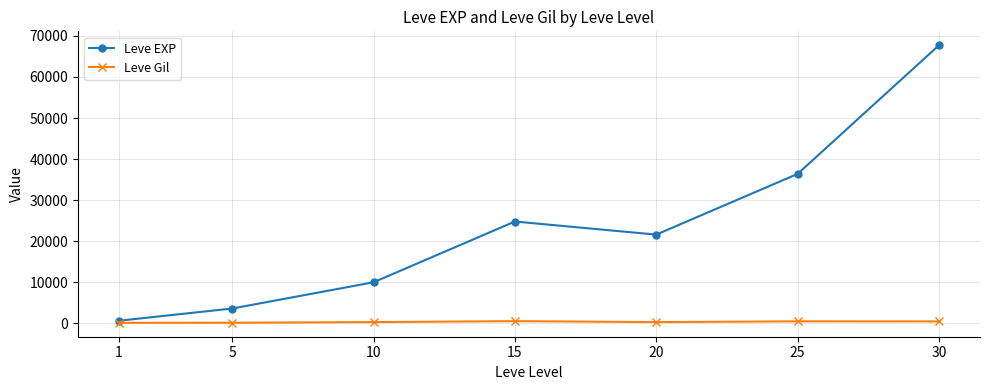

What is the spread (max minus min) of values at 5?

3461